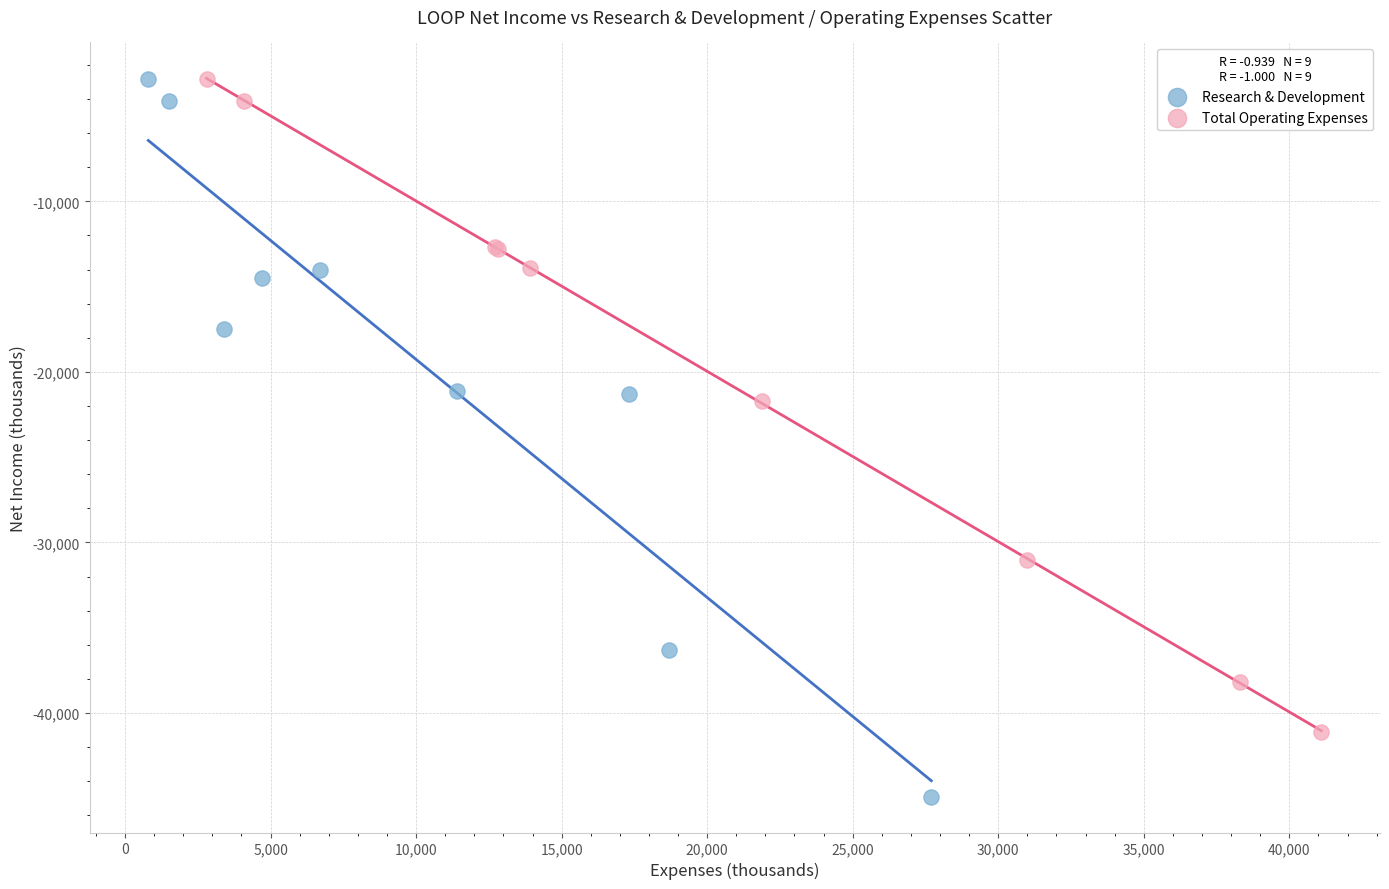

Which series has the largest Y range (max minus min)?

Research & Development